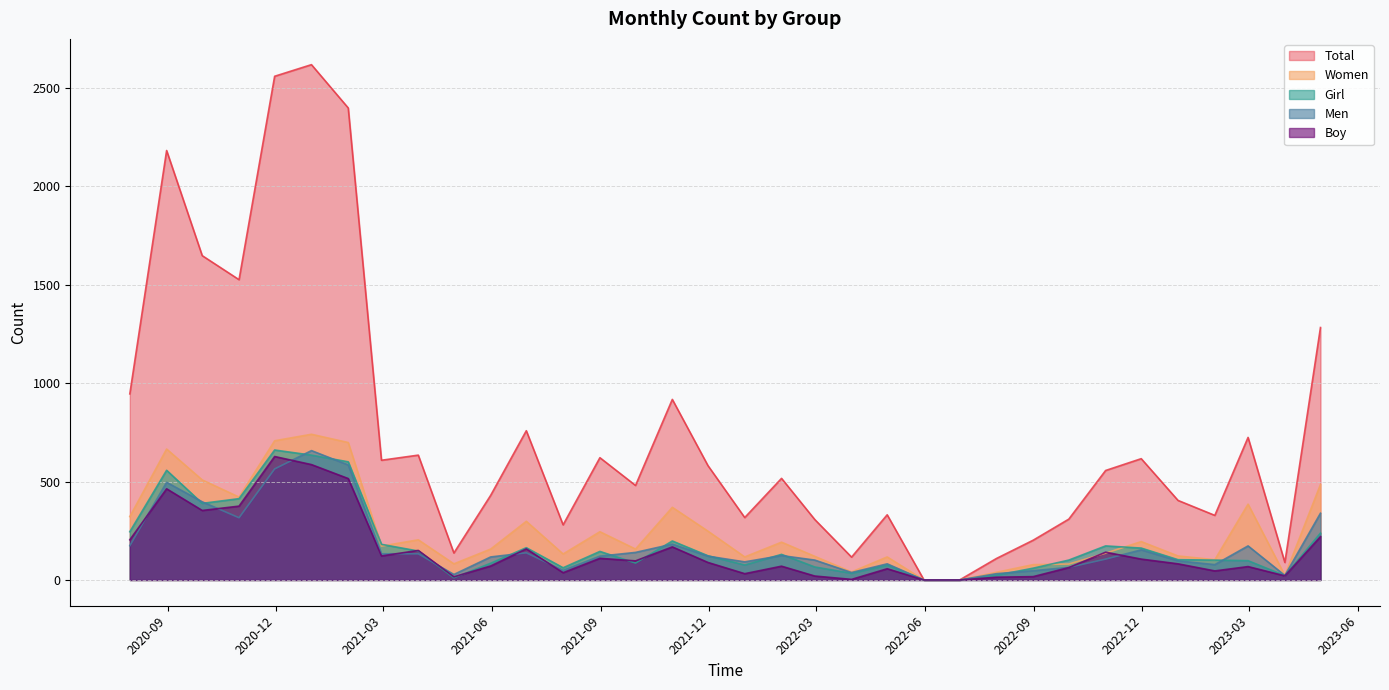

Rank the series by their maximum value, from lowest to highest.

Boy, Men, Girl, Women, Total